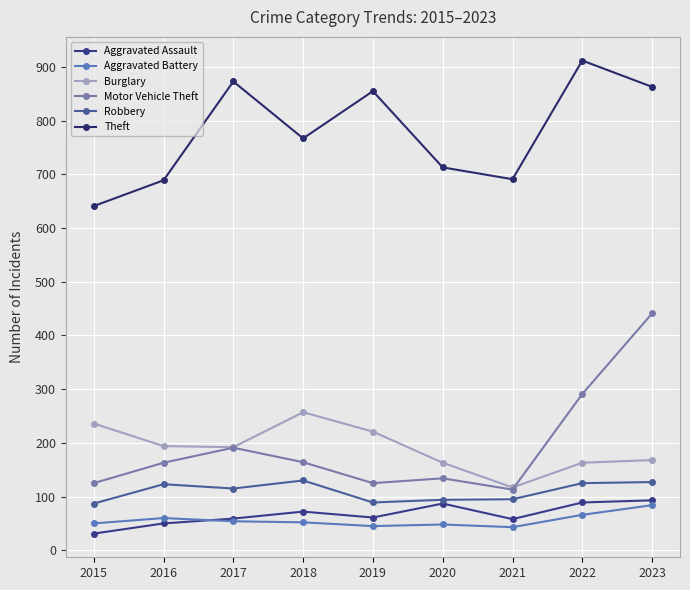

True or false: Burglary and Aggravated Assault intersect in this chart.

False